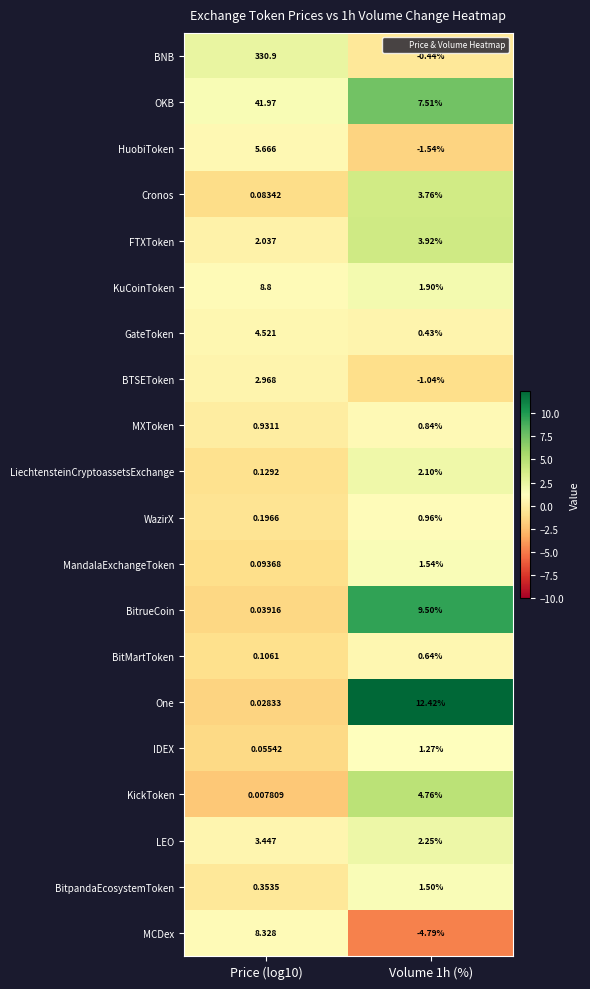

Rank the series at Price (log10) from lowest to highest value.

KickToken, One, BitrueCoin, IDEX, Cronos, MandalaExchangeToken, BitMartToken, LiechtensteinCryptoassetsExchange, WazirX, BitpandaEcosystemToken, MXToken, FTXToken, BTSEToken, LEO, GateToken, HuobiToken, MCDex, KuCoinToken, OKB, BNB